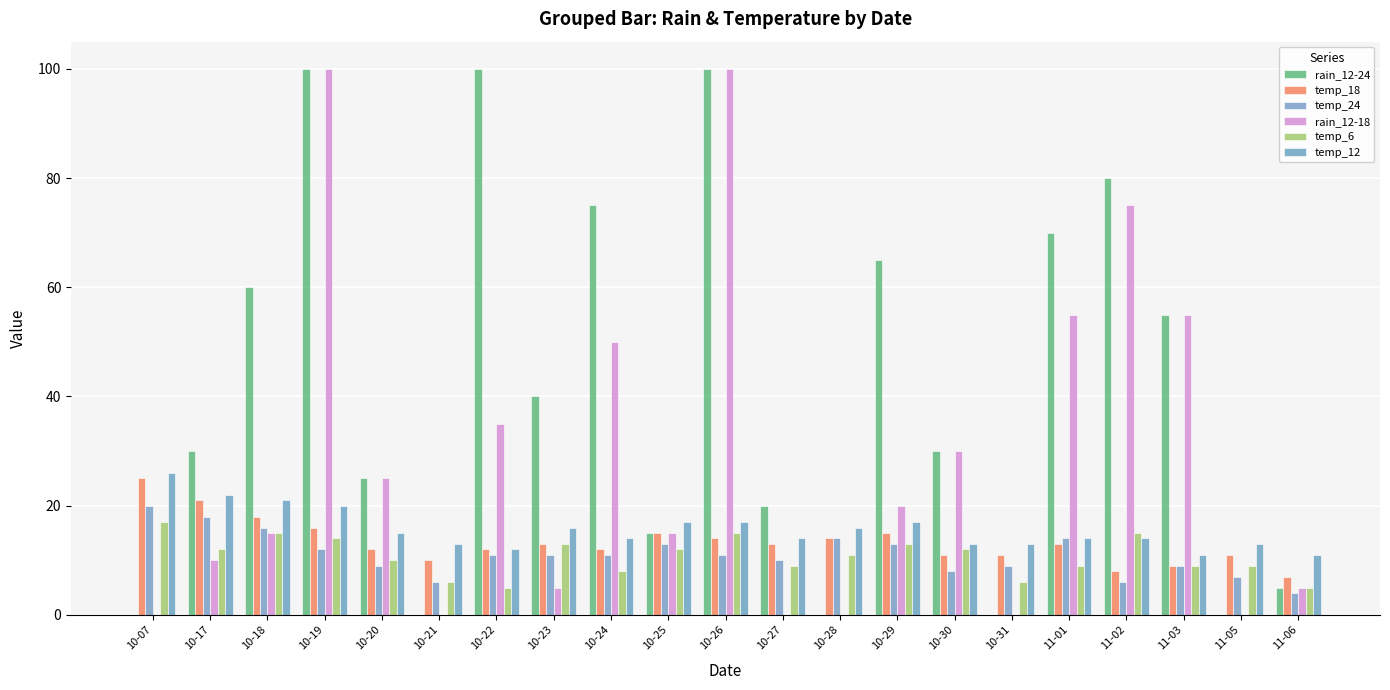

The value of rain_12-24 at 10-24 is 18. True or false?

False